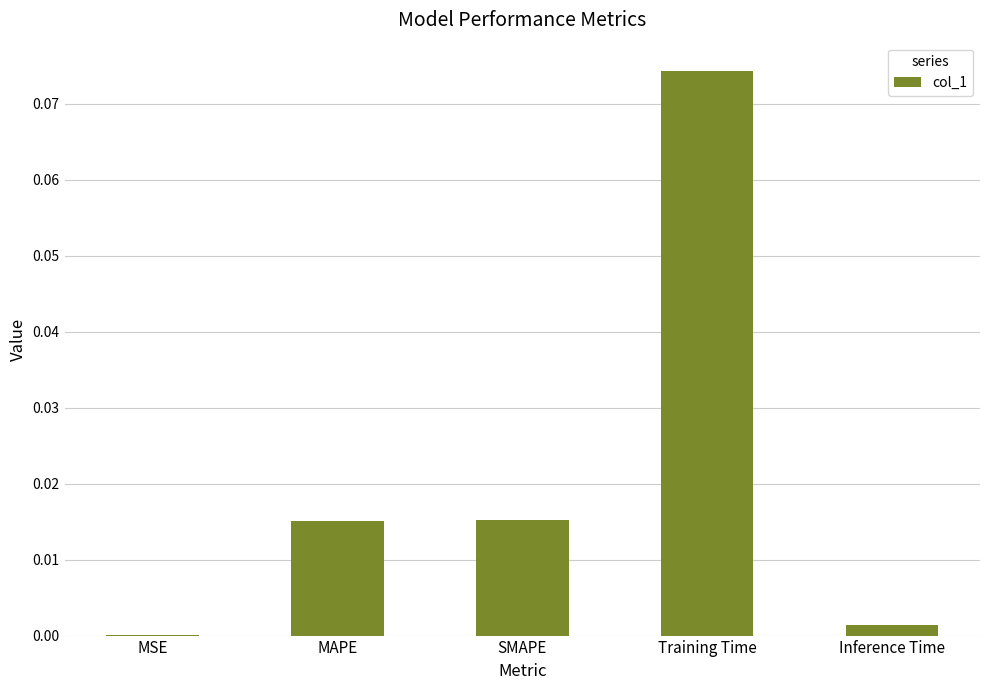

The chart shows a value of 0.0 at MAPE. True or false?

True